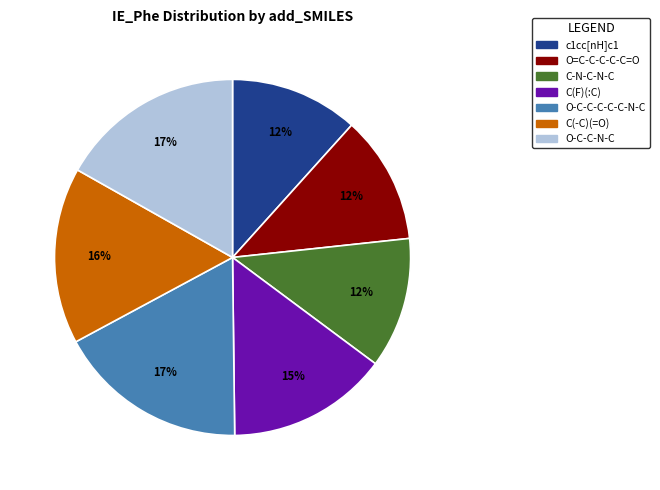

How many segments does this pie chart have?

7